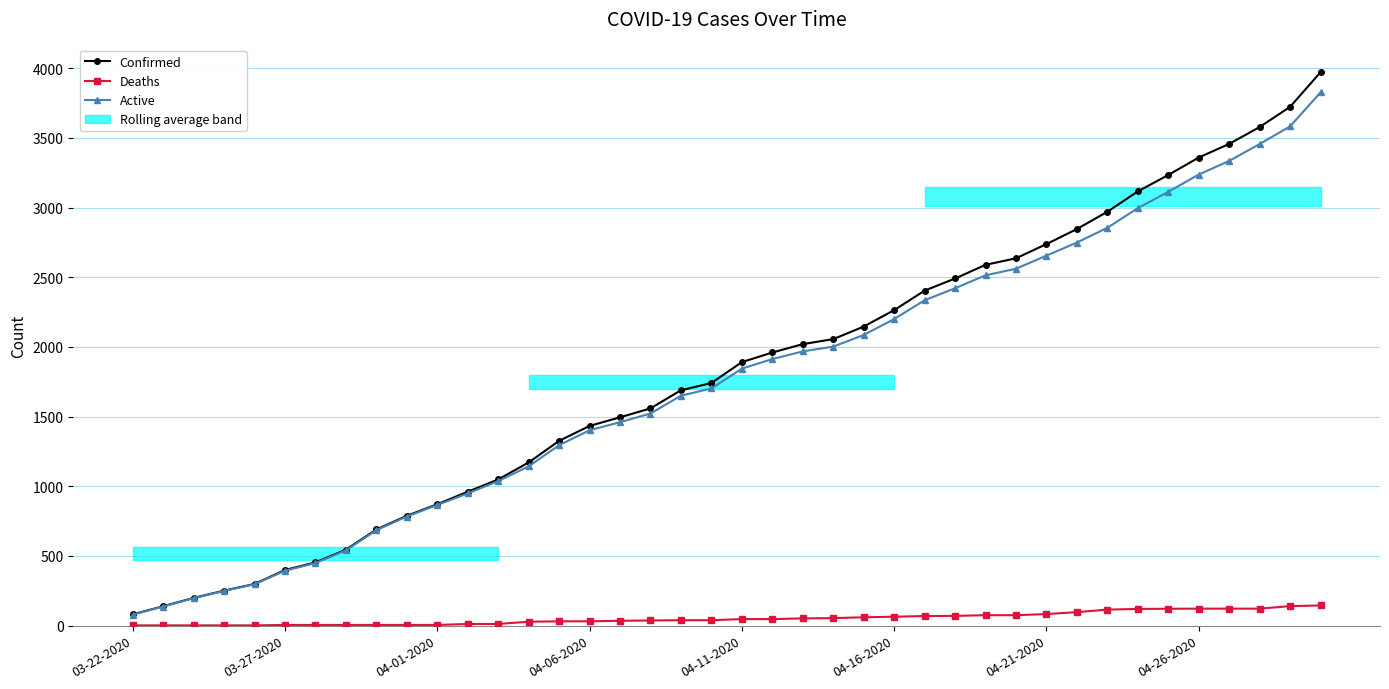

What is the total value across all series at 12?

2098